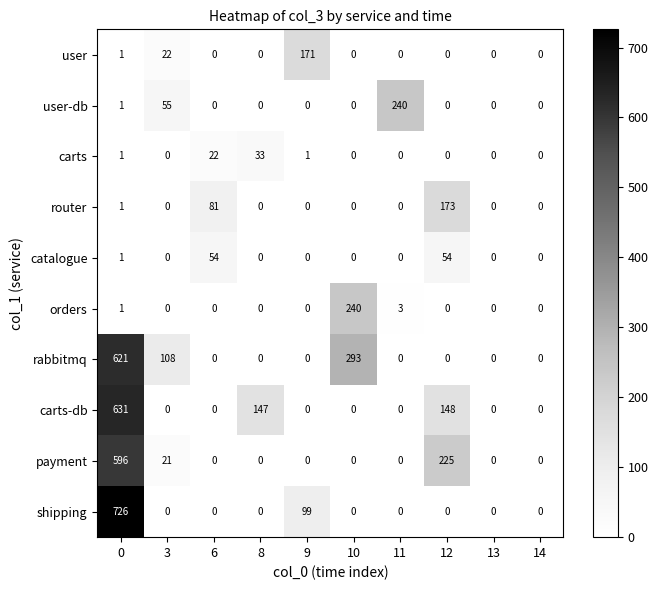

What is the total value across all series at 12?

600